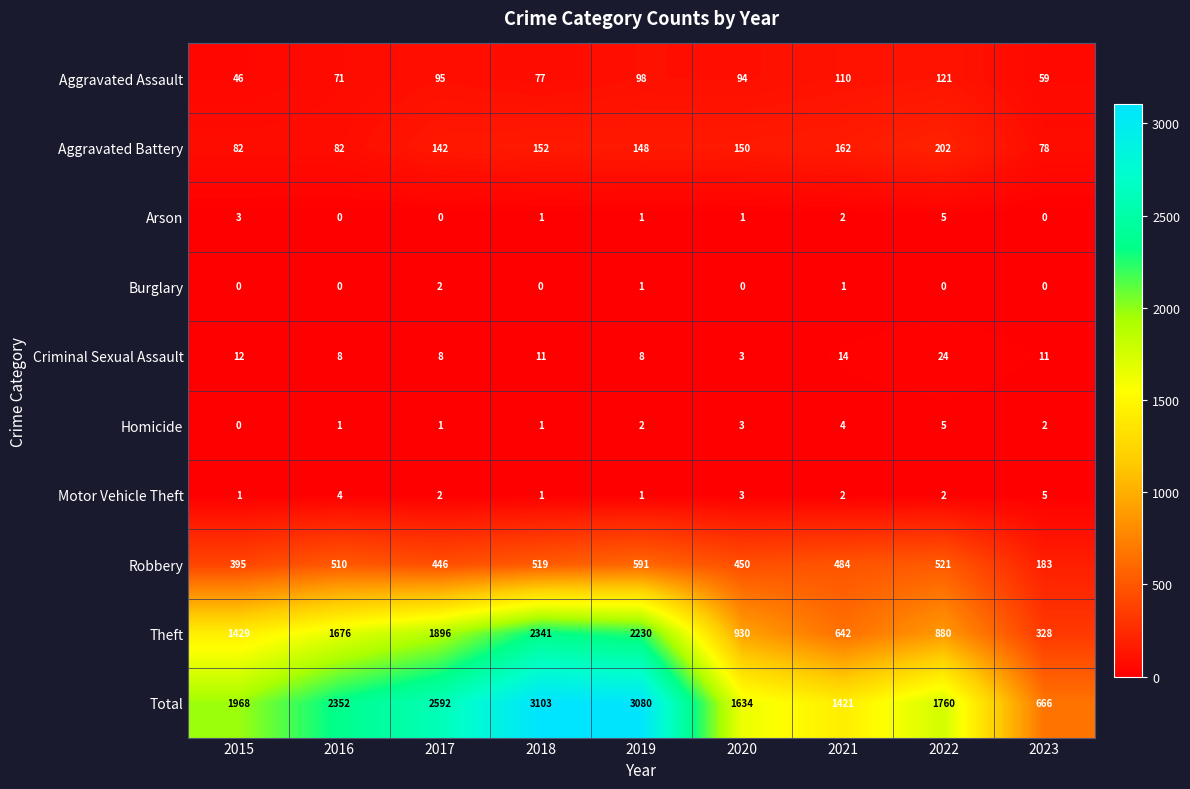

What is the total value across all series at 2015?

3936